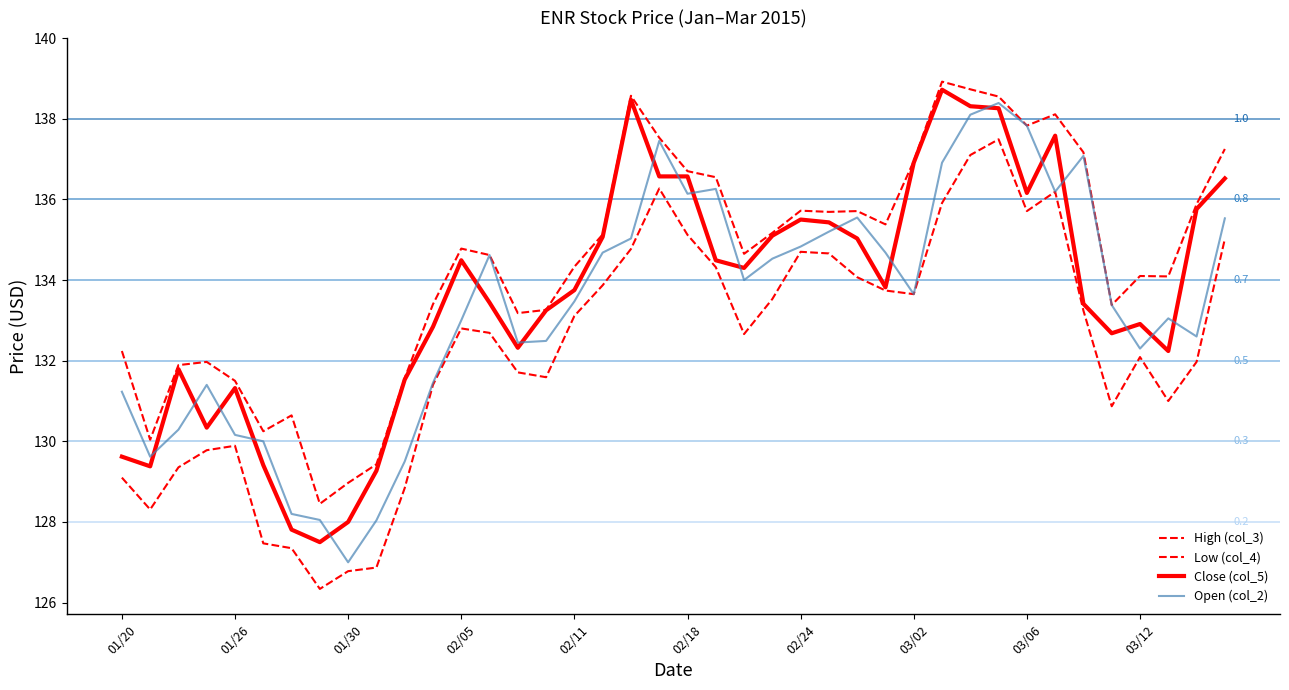

Does the chart have visible grid lines?

No